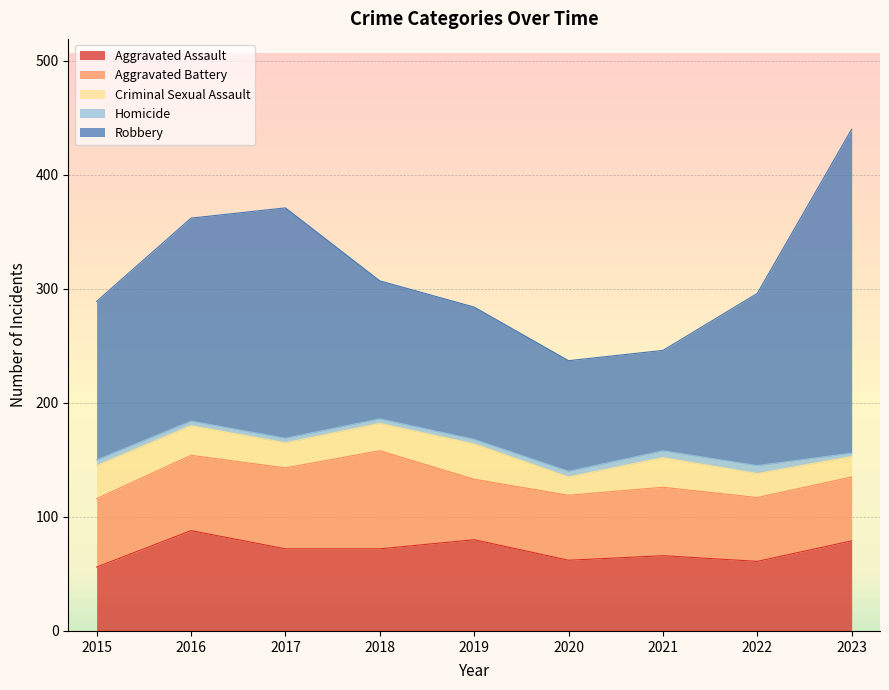

Which series has the widest spread of values?

Robbery